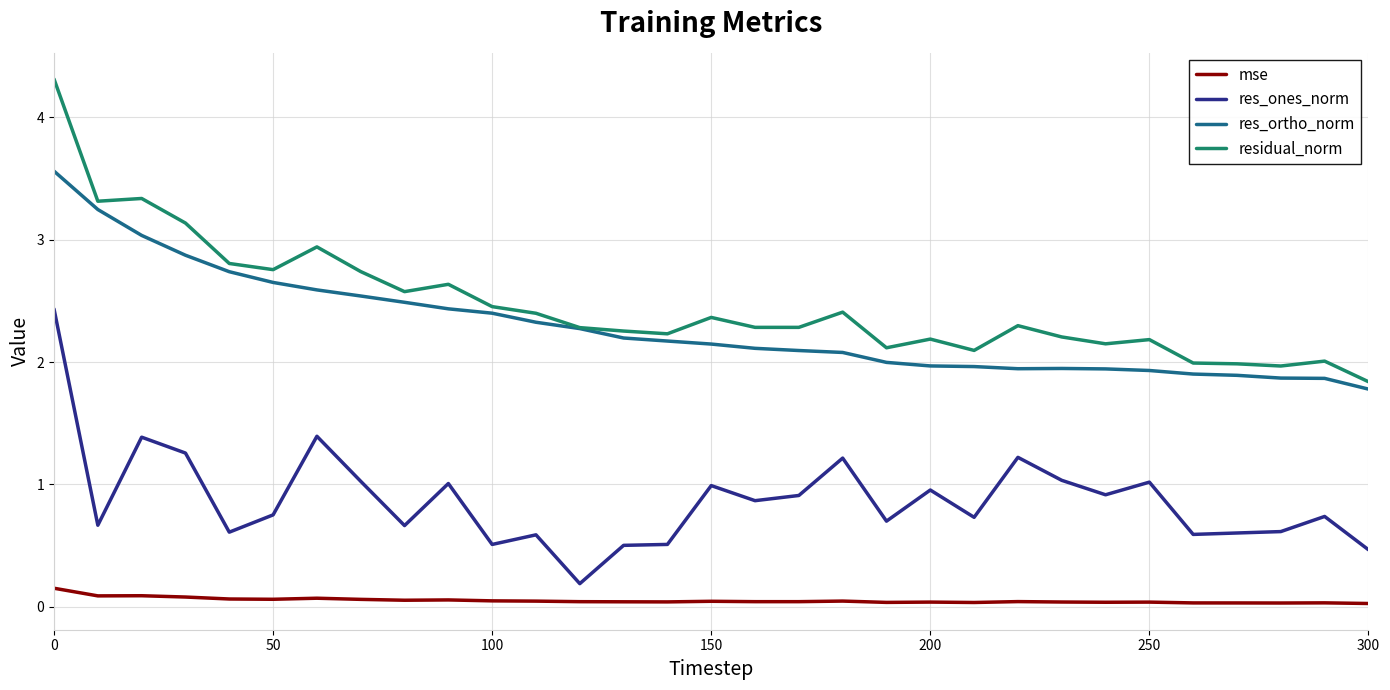

True or false: residual_norm and mse cross at least once.

False